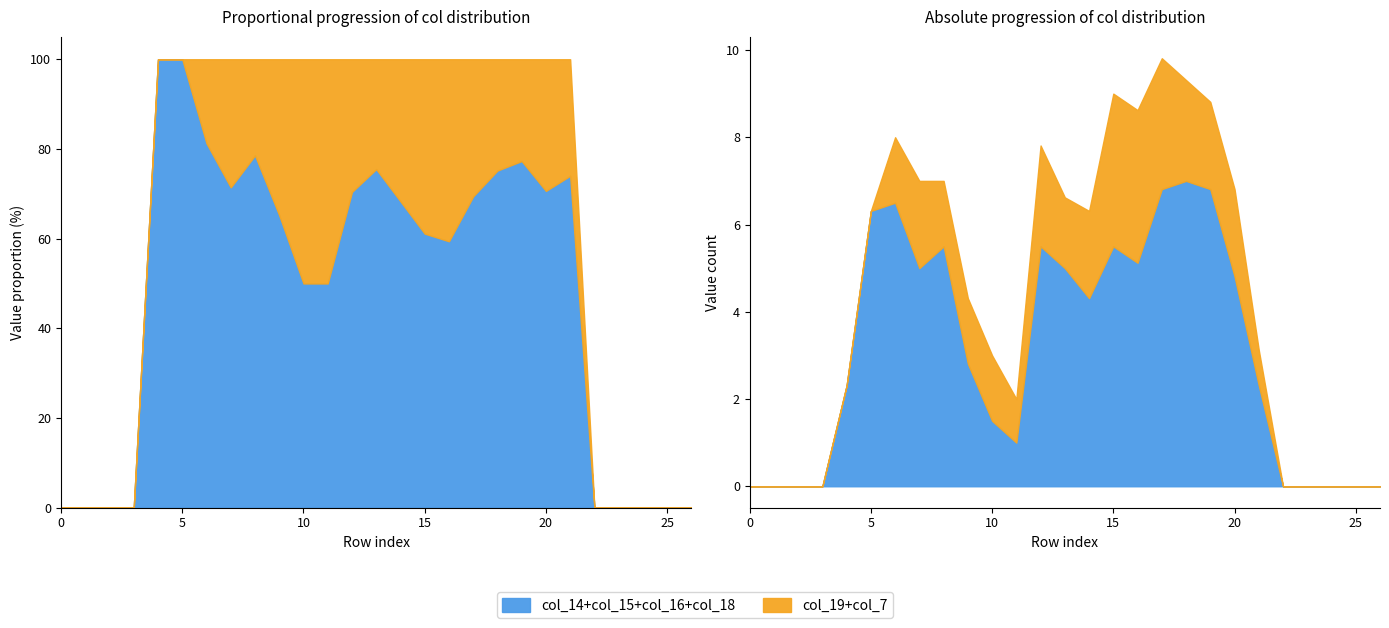

Which series has the largest total across all categories?

col_14